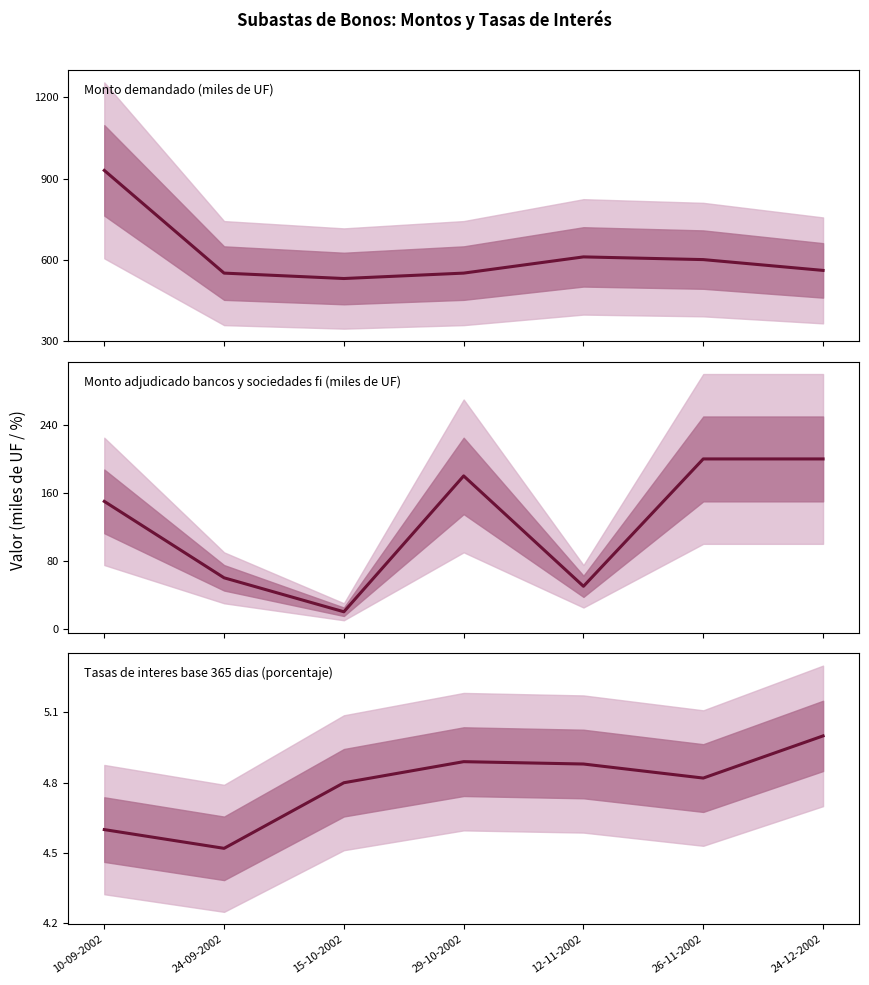

What is the value of the Tasas de interes base 365 dias (porcentaje) point at the 2nd from the left?

4.5